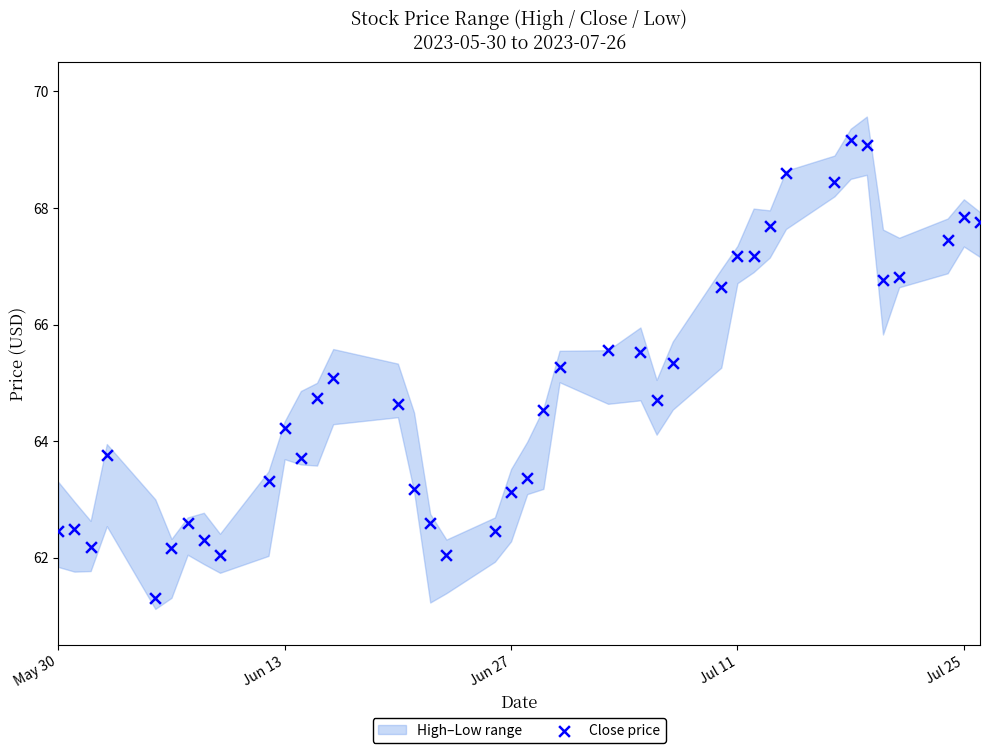

What is the range of X values (max minus min)?

57.0